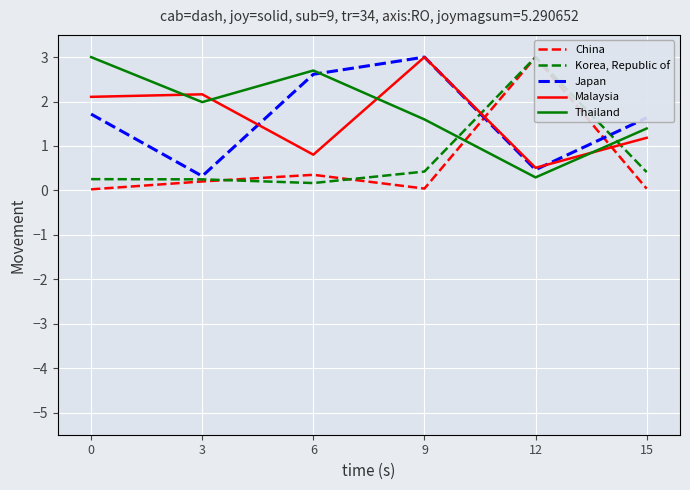

What are all the series names shown in the legend?

China, Korea, Republic of, Japan, Malaysia, Thailand